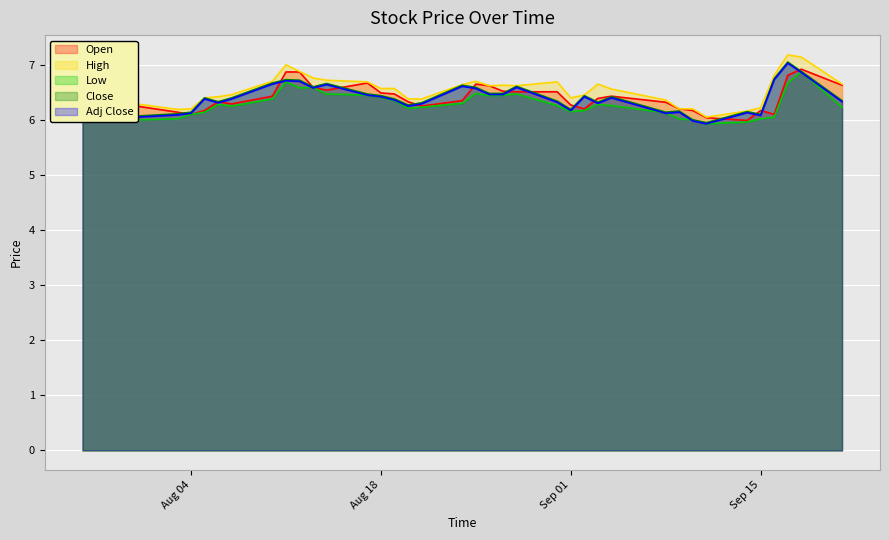

Which category has the highest value across all series?

2020-09-17